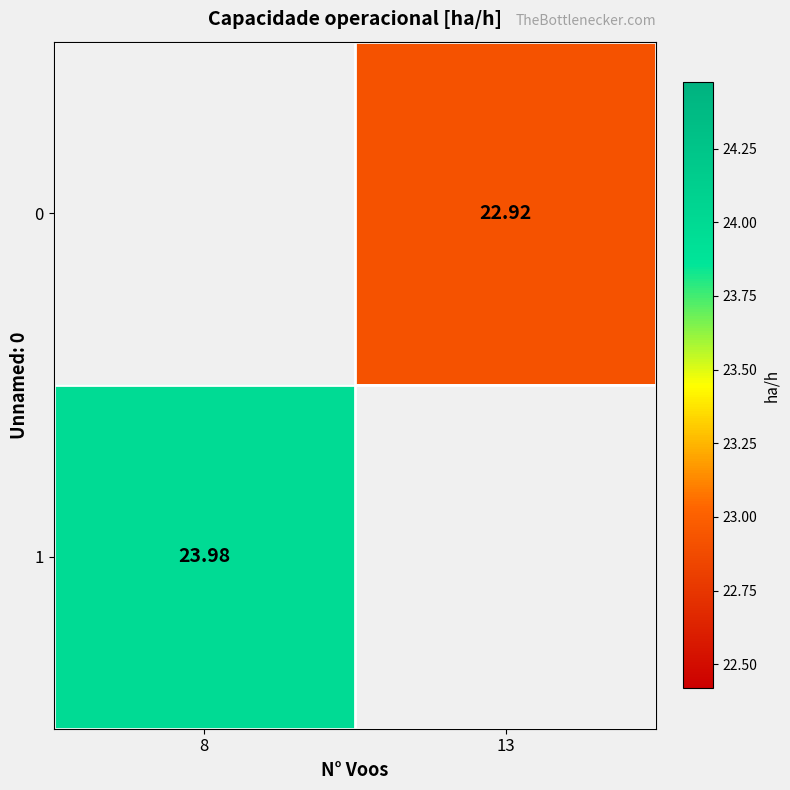

What is the highest value of the 1 series?

24.0